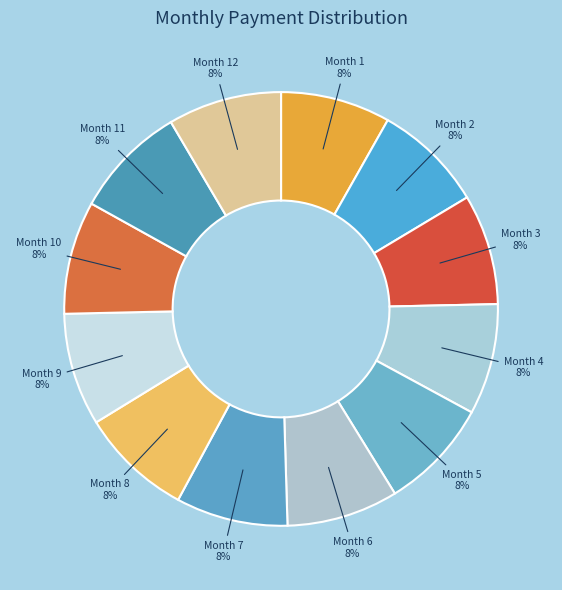

Approximately how many times larger is the value at Month 10 compared to Month 2?

1.0